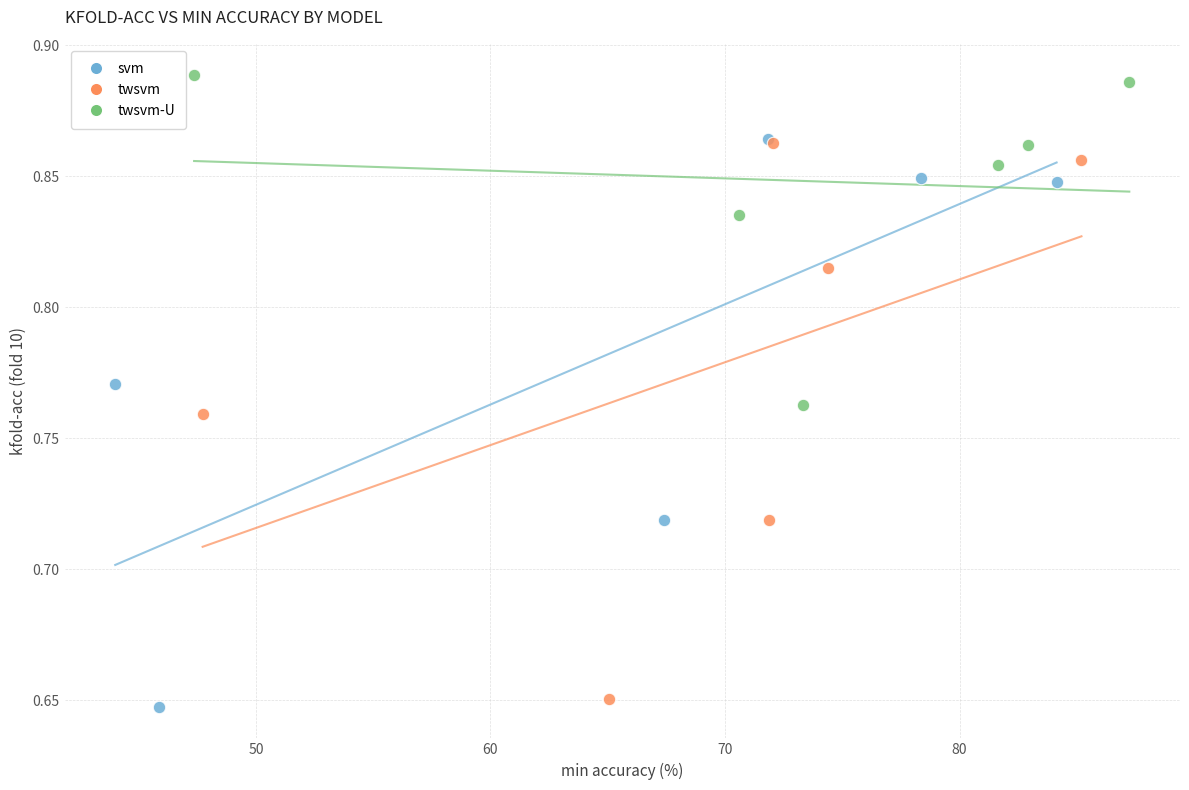

Which series has the largest Y range (max minus min)?

svm